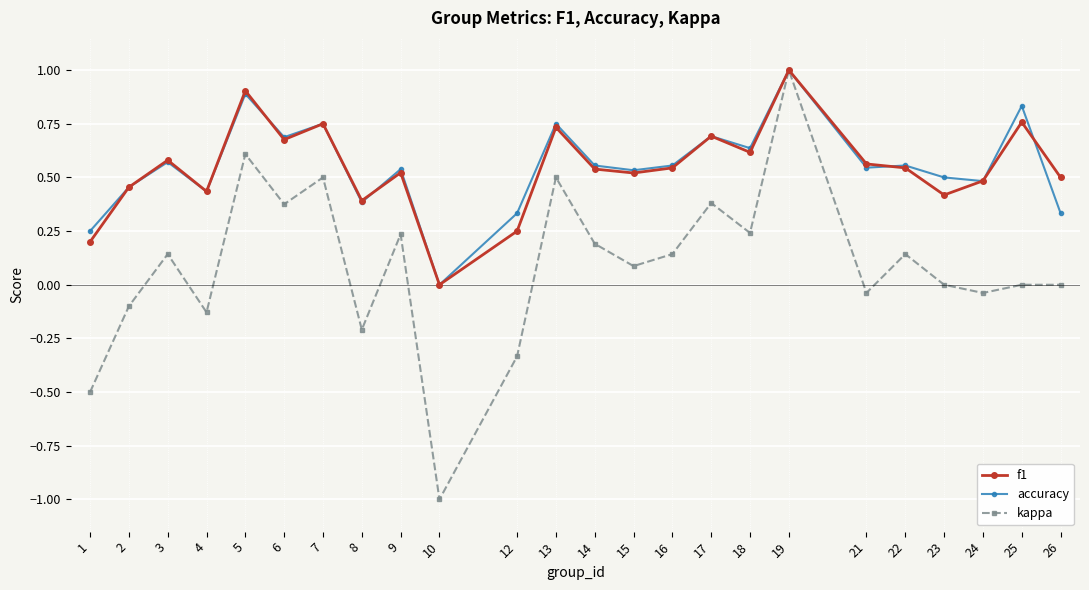

The f1 series shows 0.2 at 12. True or false?

True